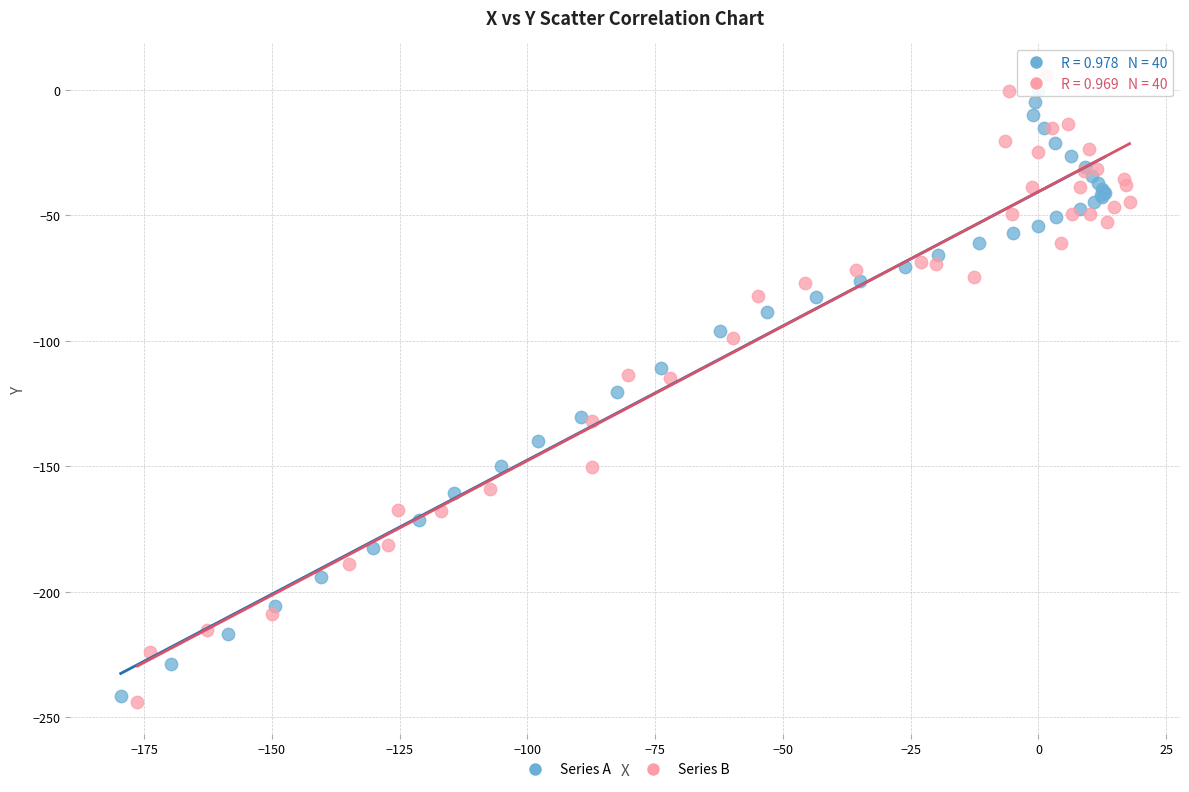

Which series has the largest Y range (max minus min)?

Series B